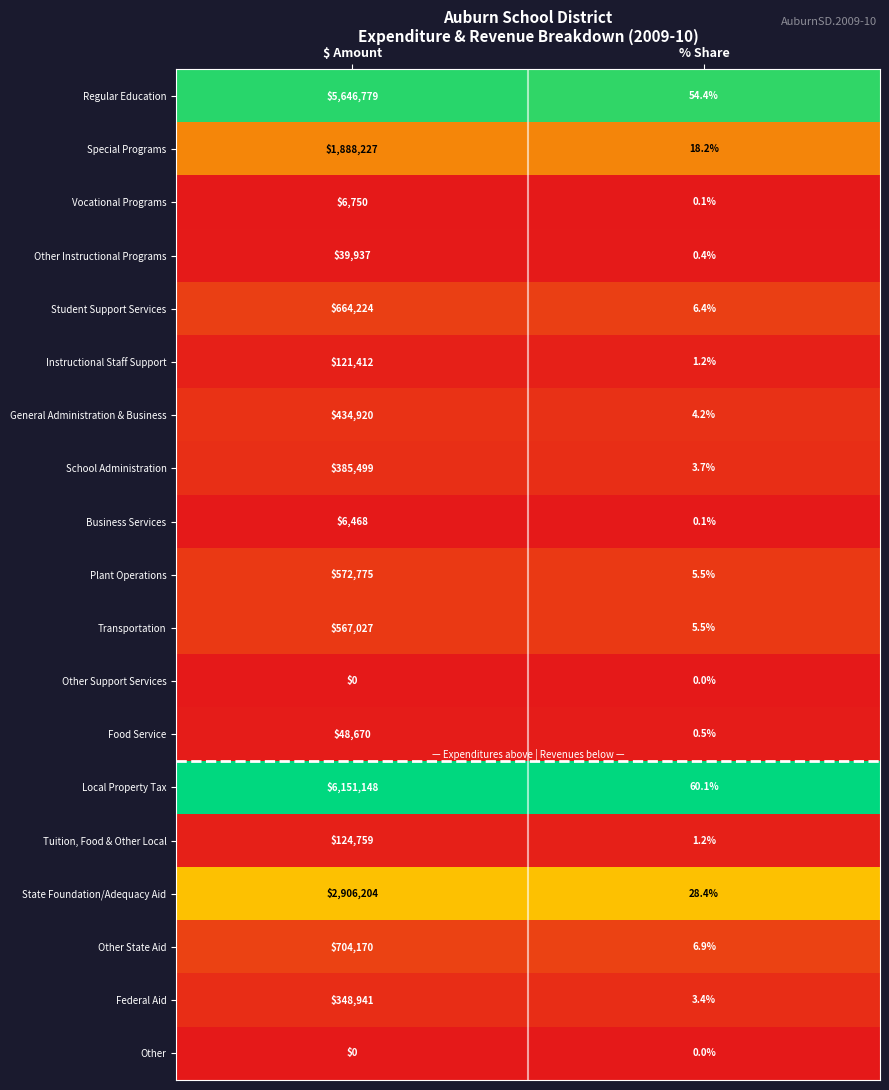

What is the maximum value shown in the chart?

6151148.0